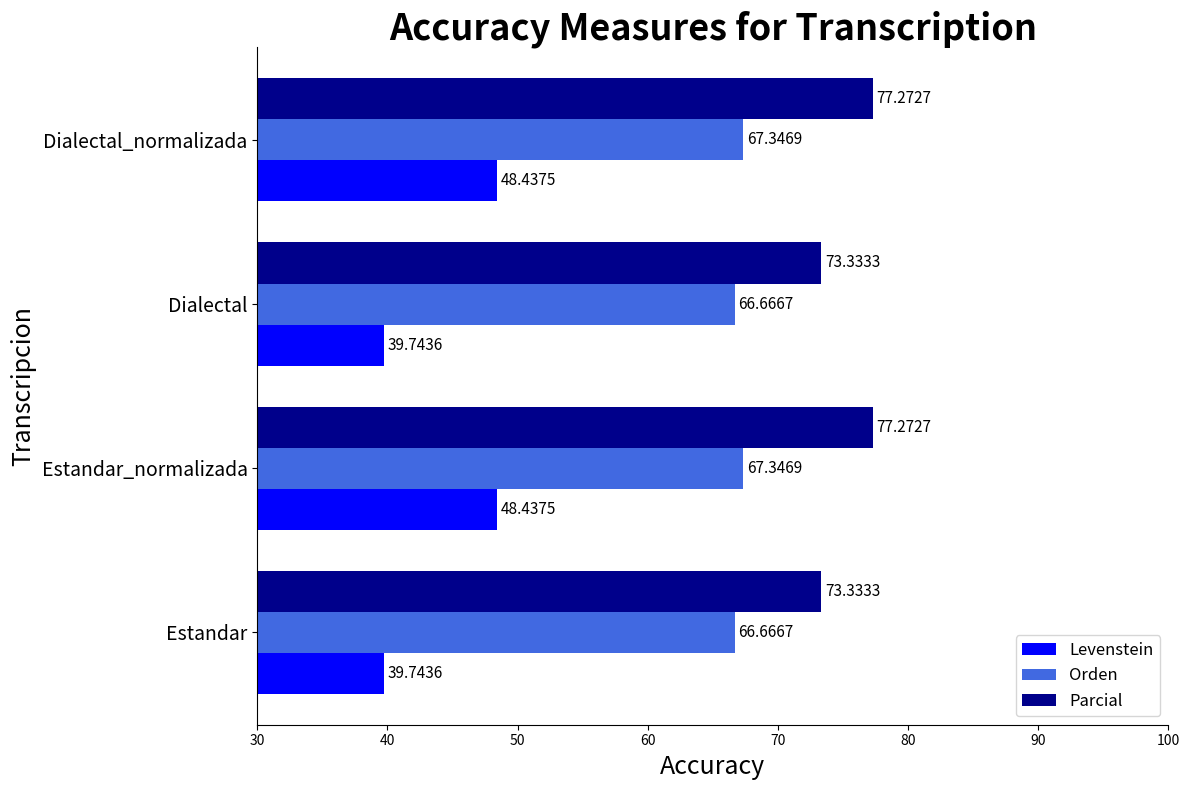

Which series has the largest range (max minus min)?

Levenstein